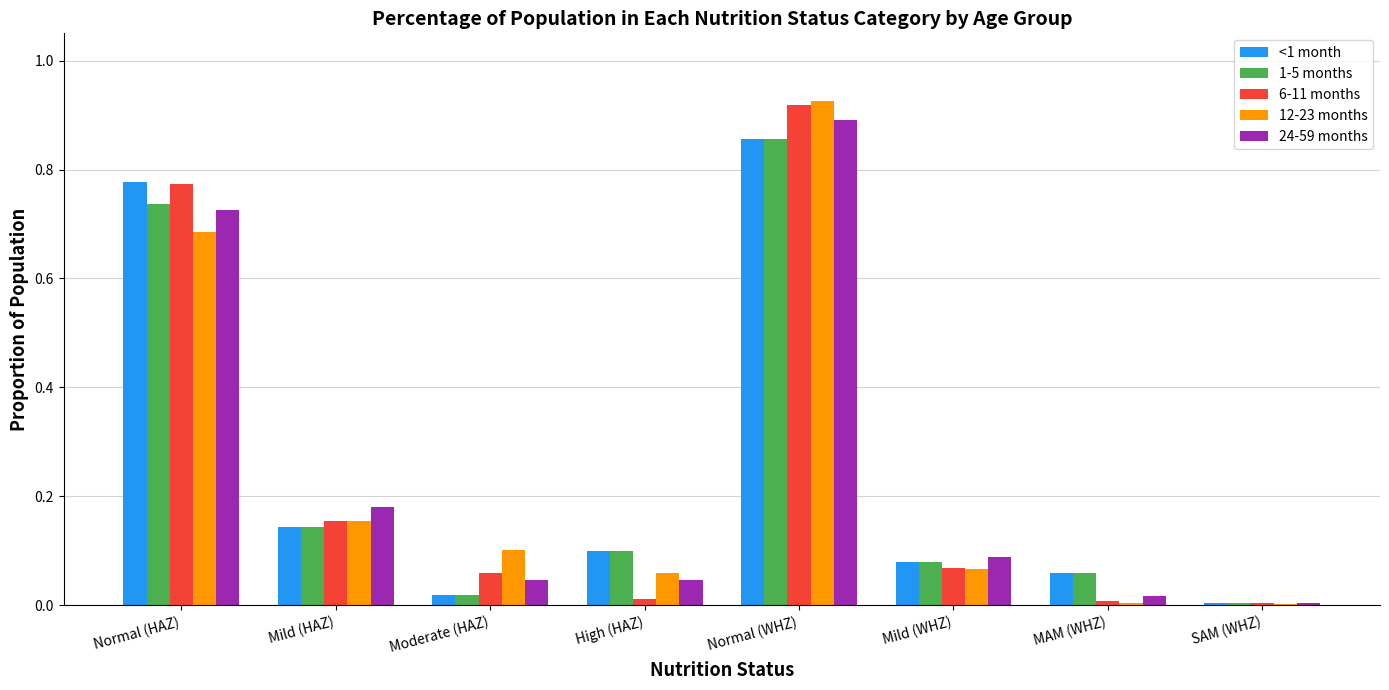

The value of 1-5 months at Normal (WHZ) is 0.9. True or false?

True